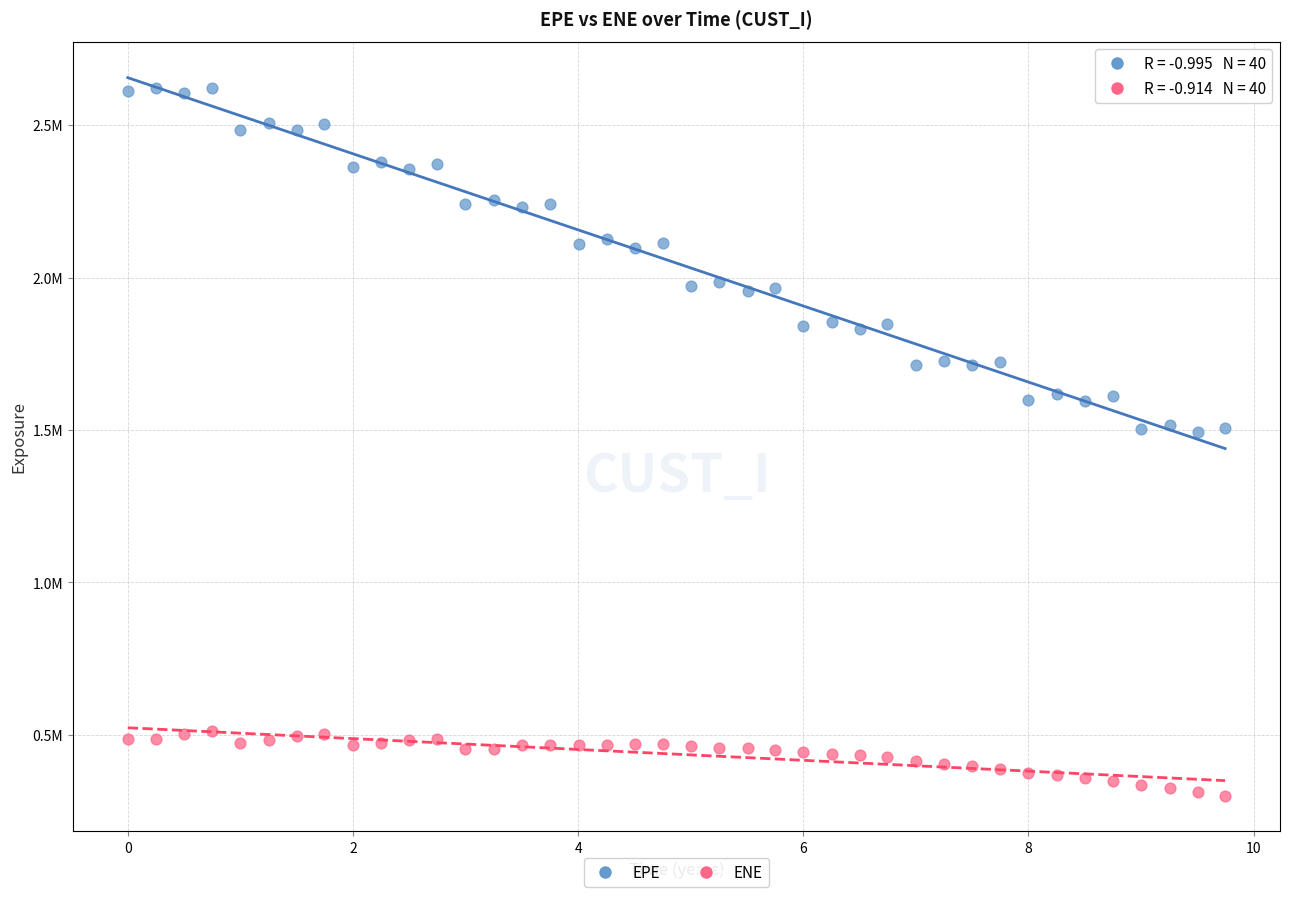

What are all the series names shown in the legend?

EPE, ENE